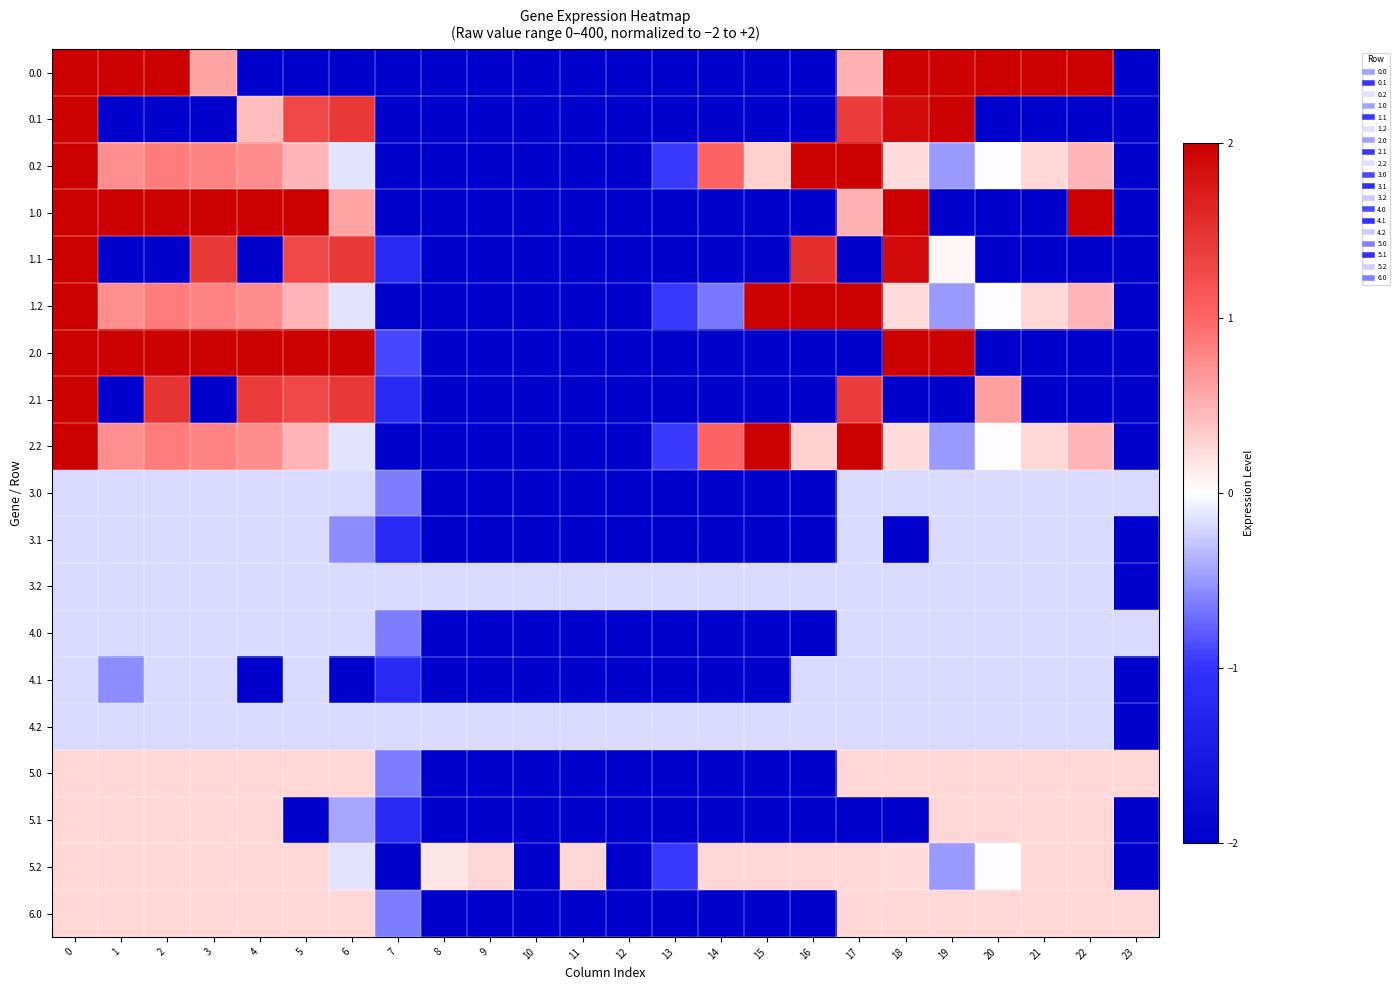

Reading right to left, transcribe all the data shown in this chart.

0.0: 23=-2.0	22=2.0	21=2.0	20=2.0	19=2.0	18=2.0	17=0.5	16=-2.0	15=-2.0	14=-2.0	13=-2.0	12=-2.0	11=-2.0	10=-2.0	9=-2.0	8=-2.0	7=-2.0	6=-2.0	5=-2.0	4=-2.0	3=0.6	2=2.0	1=2.0	0=2.0
0.1: 23=-2.0	22=-2.0	21=-2.0	20=-2.0	19=2.0	18=1.9	17=1.4	16=-2.0	15=-2.0	14=-2.0	13=-2.0	12=-2.0	11=-2.0	10=-2.0	9=-2.0	8=-2.0	7=-2.0	6=1.5	5=1.3	4=0.4	3=-2.0	2=-2.0	1=-2.0	0=2.0
0.2: 23=-2.0	22=0.5	21=0.3	20=-0.0	19=-0.5	18=0.2	17=2.0	16=2.0	15=0.3	14=1.0	13=-1.0	12=-2.0	11=-2.0	10=-2.0	9=-2.0	8=-2.0	7=-2.0	6=-0.1	5=0.5	4=0.7	3=0.8	2=0.9	1=0.7	0=2.0
1.0: 23=-2.0	22=2.0	21=-2.0	20=-2.0	19=-2.0	18=2.0	17=0.5	16=-2.0	15=-2.0	14=-2.0	13=-2.0	12=-2.0	11=-2.0	10=-2.0	9=-2.0	8=-2.0	7=-2.0	6=0.6	5=2.0	4=2.0	3=2.0	2=2.0	1=2.0	0=2.0
1.1: 23=-2.0	22=-2.0	21=-2.0	20=-2.0	19=0.0	18=1.9	17=-2.0	16=1.5	15=-2.0	14=-2.0	13=-2.0	12=-2.0	11=-2.0	10=-2.0	9=-2.0	8=-2.0	7=-1.2	6=1.5	5=1.3	4=-2.0	3=1.4	2=-2.0	1=-2.0	0=2.0
1.2: 23=-2.0	22=0.5	21=0.3	20=-0.0	19=-0.5	18=0.2	17=2.0	16=2.0	15=2.0	14=-0.7	13=-1.0	12=-2.0	11=-2.0	10=-2.0	9=-2.0	8=-2.0	7=-2.0	6=-0.1	5=0.5	4=0.7	3=0.8	2=0.9	1=0.7	0=2.0
2.0: 23=-2.0	22=-2.0	21=-2.0	20=-2.0	19=2.0	18=2.0	17=-2.0	16=-2.0	15=-2.0	14=-2.0	13=-2.0	12=-2.0	11=-2.0	10=-2.0	9=-2.0	8=-2.0	7=-0.9	6=2.0	5=2.0	4=2.0	3=2.0	2=2.0	1=2.0	0=2.0
2.1: 23=-2.0	22=-2.0	21=-2.0	20=0.6	19=-2.0	18=-2.0	17=1.4	16=-2.0	15=-2.0	14=-2.0	13=-2.0	12=-2.0	11=-2.0	10=-2.0	9=-2.0	8=-2.0	7=-1.2	6=1.5	5=1.3	4=1.4	3=-2.0	2=1.5	1=-2.0	0=2.0
2.2: 23=-2.0	22=0.5	21=0.3	20=-0.0	19=-0.5	18=0.2	17=2.0	16=0.3	15=2.0	14=1.0	13=-1.0	12=-2.0	11=-2.0	10=-2.0	9=-2.0	8=-2.0	7=-2.0	6=-0.1	5=0.5	4=0.7	3=0.8	2=0.9	1=0.7	0=2.0
3.0: 23=-0.2	22=-0.2	21=-0.2	20=-0.2	19=-0.2	18=-0.2	17=-0.2	16=-2.0	15=-2.0	14=-2.0	13=-2.0	12=-2.0	11=-2.0	10=-2.0	9=-2.0	8=-2.0	7=-0.6	6=-0.2	5=-0.2	4=-0.2	3=-0.2	2=-0.2	1=-0.2	0=-0.2
3.1: 23=-2.0	22=-0.2	21=-0.2	20=-0.2	19=-0.2	18=-2.0	17=-0.2	16=-2.0	15=-2.0	14=-2.0	13=-2.0	12=-2.0	11=-2.0	10=-2.0	9=-2.0	8=-2.0	7=-1.2	6=-0.6	5=-0.2	4=-0.2	3=-0.2	2=-0.2	1=-0.2	0=-0.2
3.2: 23=-2.0	22=-0.2	21=-0.2	20=-0.2	19=-0.2	18=-0.2	17=-0.2	16=-0.2	15=-0.2	14=-0.2	13=-0.2	12=-0.2	11=-0.2	10=-0.2	9=-0.2	8=-0.2	7=-0.2	6=-0.2	5=-0.2	4=-0.2	3=-0.2	2=-0.2	1=-0.2	0=-0.2
4.0: 23=-0.2	22=-0.2	21=-0.2	20=-0.2	19=-0.2	18=-0.2	17=-0.2	16=-2.0	15=-2.0	14=-2.0	13=-2.0	12=-2.0	11=-2.0	10=-2.0	9=-2.0	8=-2.0	7=-0.6	6=-0.2	5=-0.2	4=-0.2	3=-0.2	2=-0.2	1=-0.2	0=-0.2
4.1: 23=-2.0	22=-0.2	21=-0.2	20=-0.2	19=-0.2	18=-0.2	17=-0.2	16=-0.2	15=-2.0	14=-2.0	13=-2.0	12=-2.0	11=-2.0	10=-2.0	9=-2.0	8=-2.0	7=-1.2	6=-2.0	5=-0.2	4=-2.0	3=-0.2	2=-0.2	1=-0.6	0=-0.2
4.2: 23=-2.0	22=-0.2	21=-0.2	20=-0.2	19=-0.2	18=-0.2	17=-0.2	16=-0.2	15=-0.2	14=-0.2	13=-0.2	12=-0.2	11=-0.2	10=-0.2	9=-0.2	8=-0.2	7=-0.2	6=-0.2	5=-0.2	4=-0.2	3=-0.2	2=-0.2	1=-0.2	0=-0.2
5.0: 23=0.3	22=0.3	21=0.3	20=0.3	19=0.3	18=0.3	17=0.3	16=-2.0	15=-2.0	14=-2.0	13=-2.0	12=-2.0	11=-2.0	10=-2.0	9=-2.0	8=-2.0	7=-0.6	6=0.3	5=0.3	4=0.3	3=0.3	2=0.3	1=0.3	0=0.3
5.1: 23=-2.0	22=0.3	21=0.3	20=0.3	19=0.3	18=-2.0	17=-2.0	16=-2.0	15=-2.0	14=-2.0	13=-2.0	12=-2.0	11=-2.0	10=-2.0	9=-2.0	8=-2.0	7=-1.2	6=-0.4	5=-2.0	4=0.3	3=0.3	2=0.3	1=0.3	0=0.3
5.2: 23=-2.0	22=0.3	21=0.3	20=-0.0	19=-0.5	18=0.2	17=0.3	16=0.3	15=0.3	14=0.3	13=-1.0	12=-2.0	11=0.3	10=-2.0	9=0.3	8=0.2	7=-2.0	6=-0.1	5=0.3	4=0.3	3=0.3	2=0.3	1=0.3	0=0.3
6.0: 23=0.3	22=0.3	21=0.3	20=0.3	19=0.3	18=0.3	17=0.3	16=-2.0	15=-2.0	14=-2.0	13=-2.0	12=-2.0	11=-2.0	10=-2.0	9=-2.0	8=-2.0	7=-0.6	6=0.3	5=0.3	4=0.3	3=0.3	2=0.3	1=0.3	0=0.3